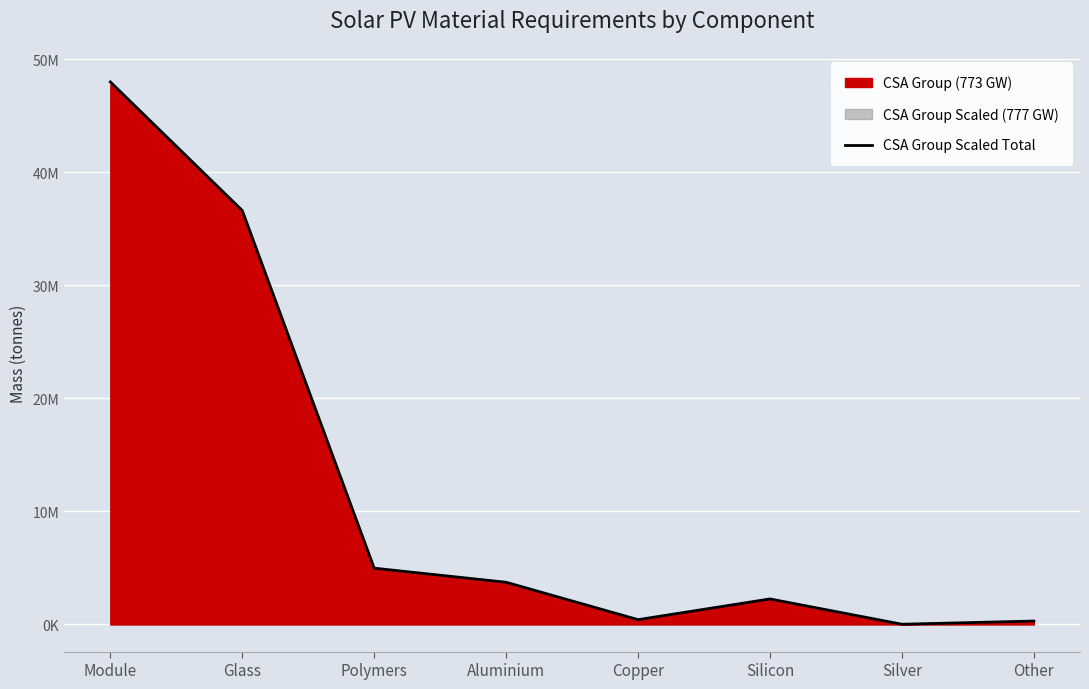

Reading right to left, what are all the values shown in this chart?

Other=302300	Silver=19600	Silicon=2258000	Copper=425000	Aluminium=3734000	Polymers=4980000	Glass=36630000	Module=48010000